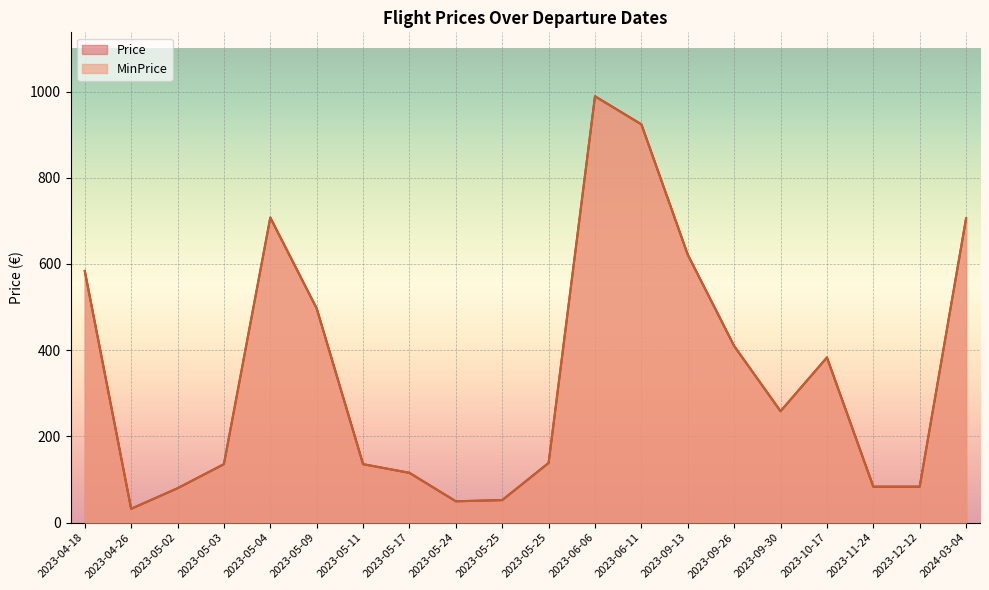

At how many categories does at least one series exceed 215?

10